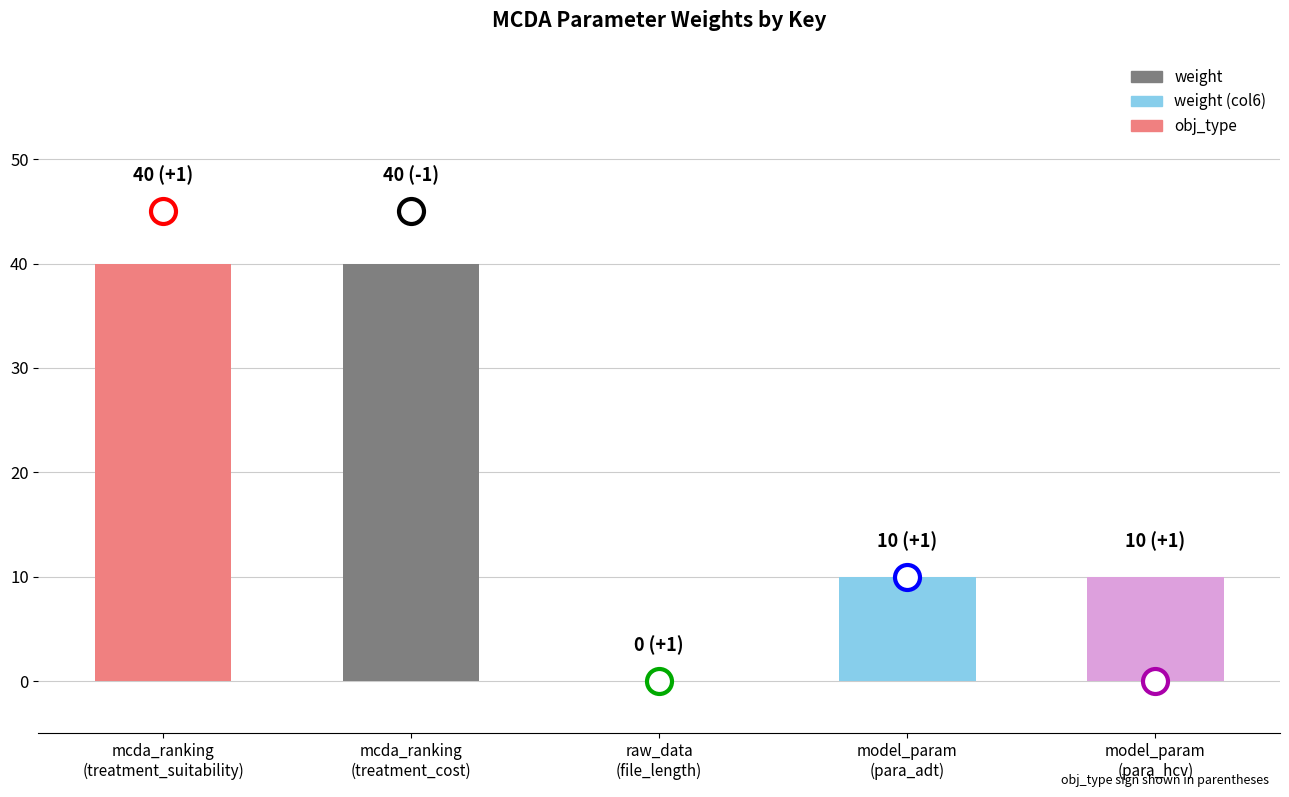

Is it true that the value at mcda_ranking
(treatment_cost) is 40?

True